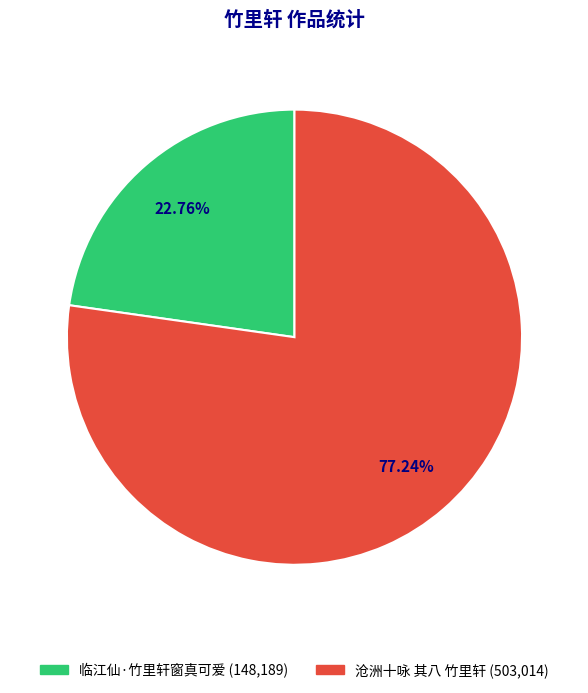

Between 临江仙·竹里轩窗真可爱 and 沧洲十咏 其八 竹里轩, which is larger?

沧洲十咏 其八 竹里轩